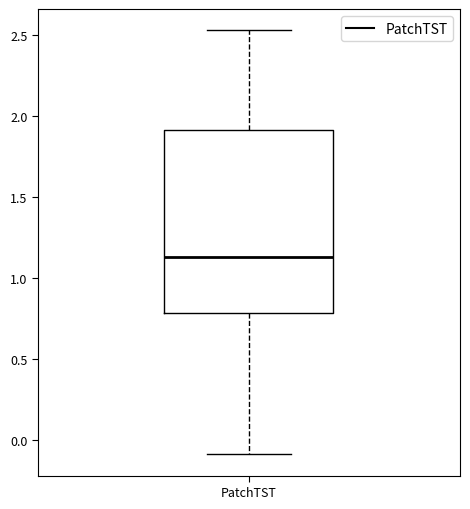

Transcribe this box plot: give where the median line is, the range the box spans, and where the two whiskers end, as read against the y-axis. The values are not printed on the chart, so give them approximately, as read against the axis.

median 1.15, box 0.80 to 1.90, whiskers -0.10 to 2.55